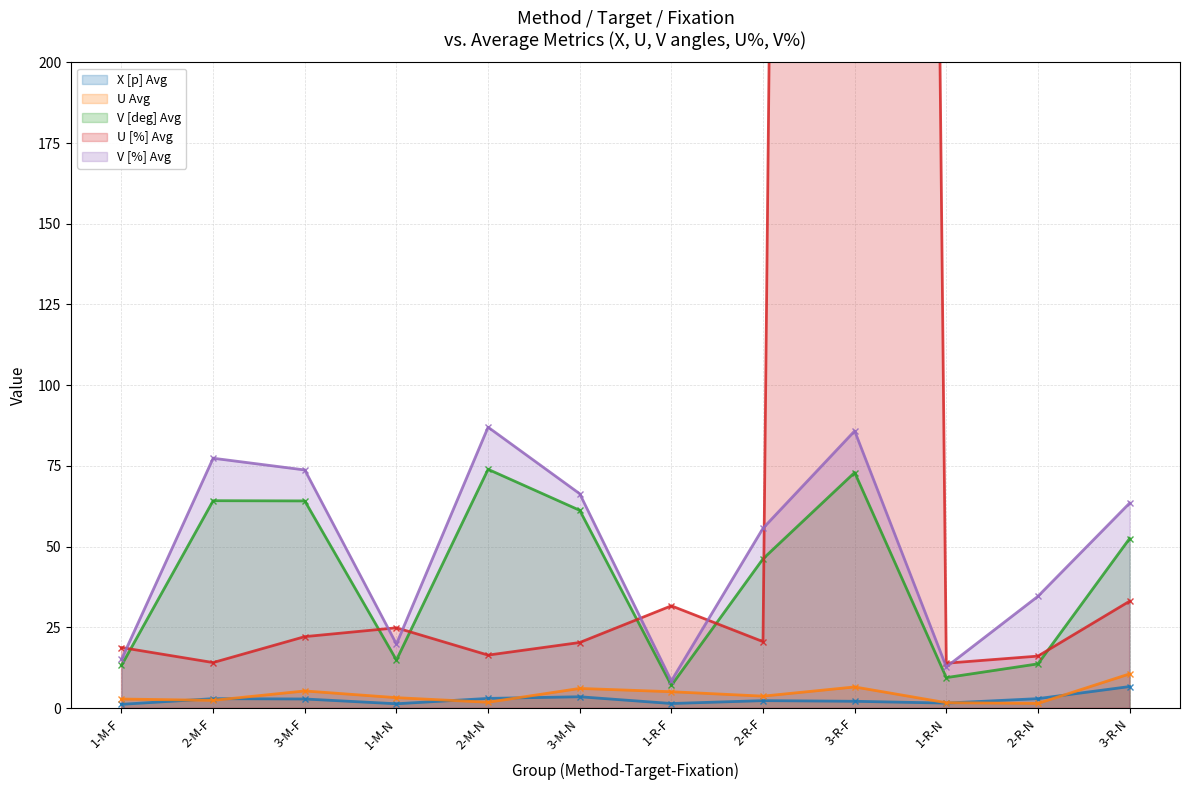

Which series changed the most between 1-R-F and 3-R-N?

V [%] Avg